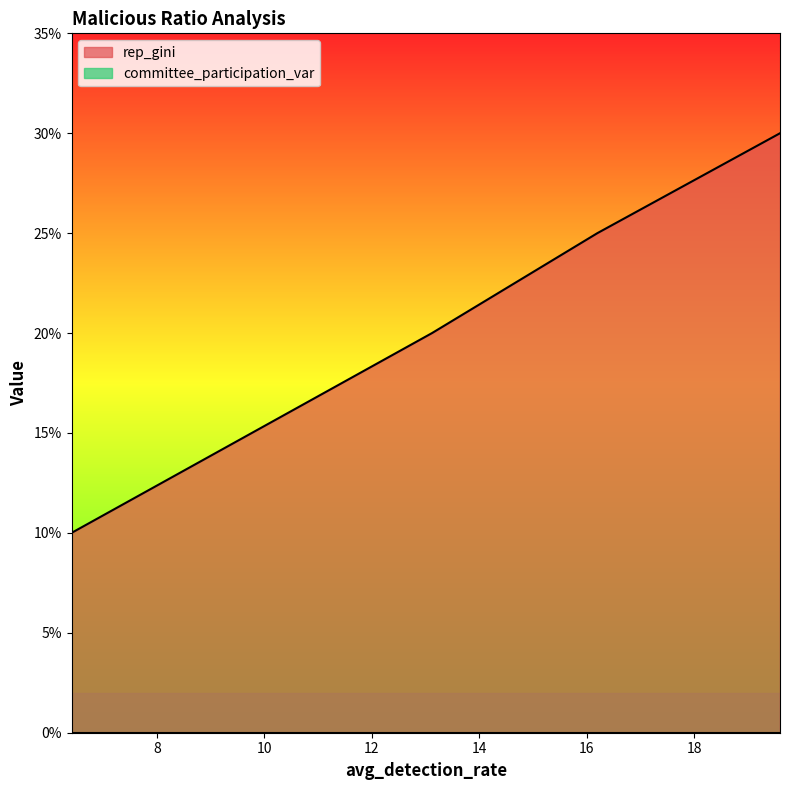

Read the value at 6.411111111111111.

0.1